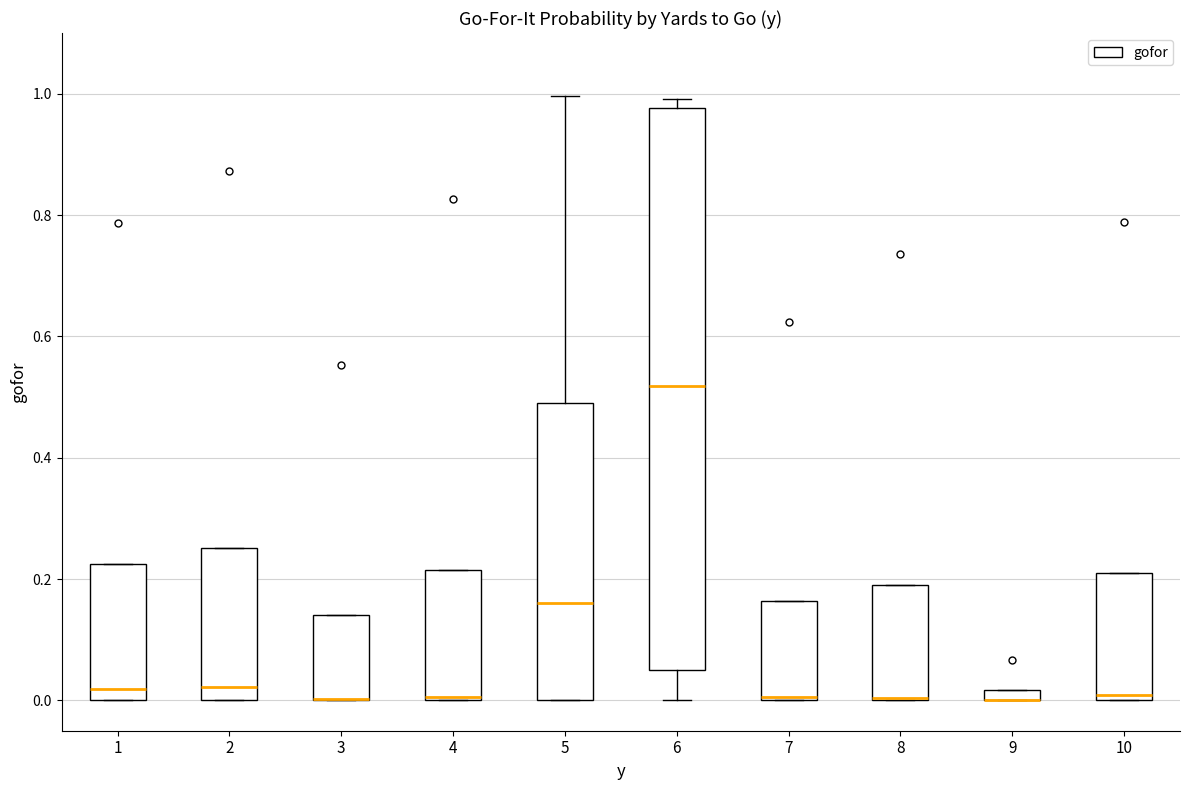

Which box is the tallest, from its lower edge to its upper edge?

6